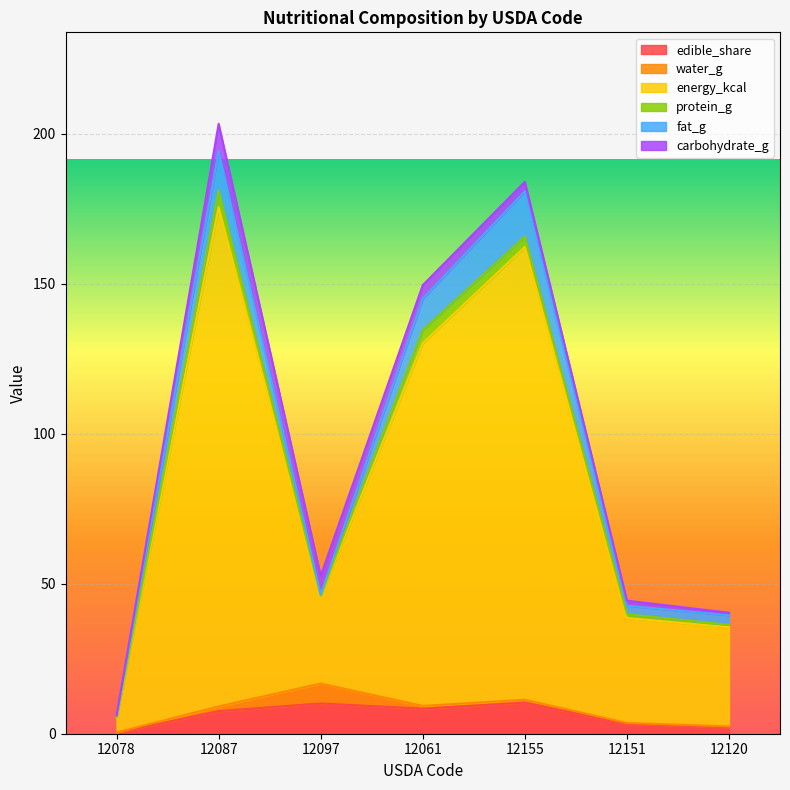

Is the value of carbohydrate_g at 12061 greater than the value of energy_kcal at 12120?

No